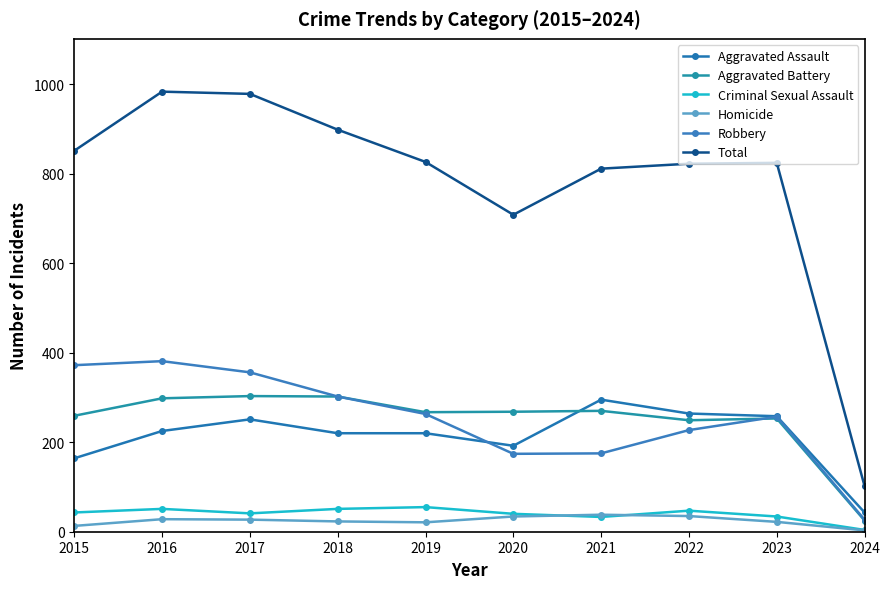

Rank the categories by Total value from lowest to highest.

2024, 2020, 2021, 2022, 2023, 2019, 2015, 2018, 2017, 2016